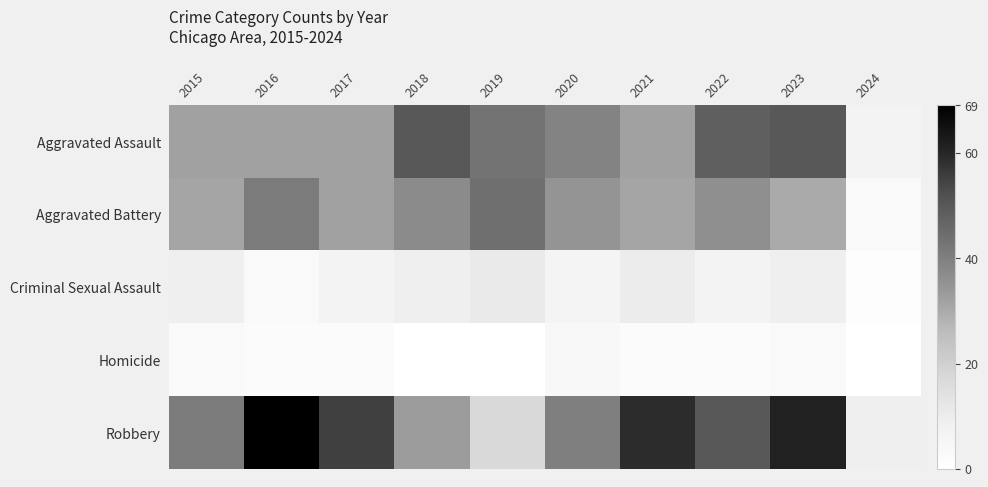

Between 2018 and 2020, which is larger?

2018